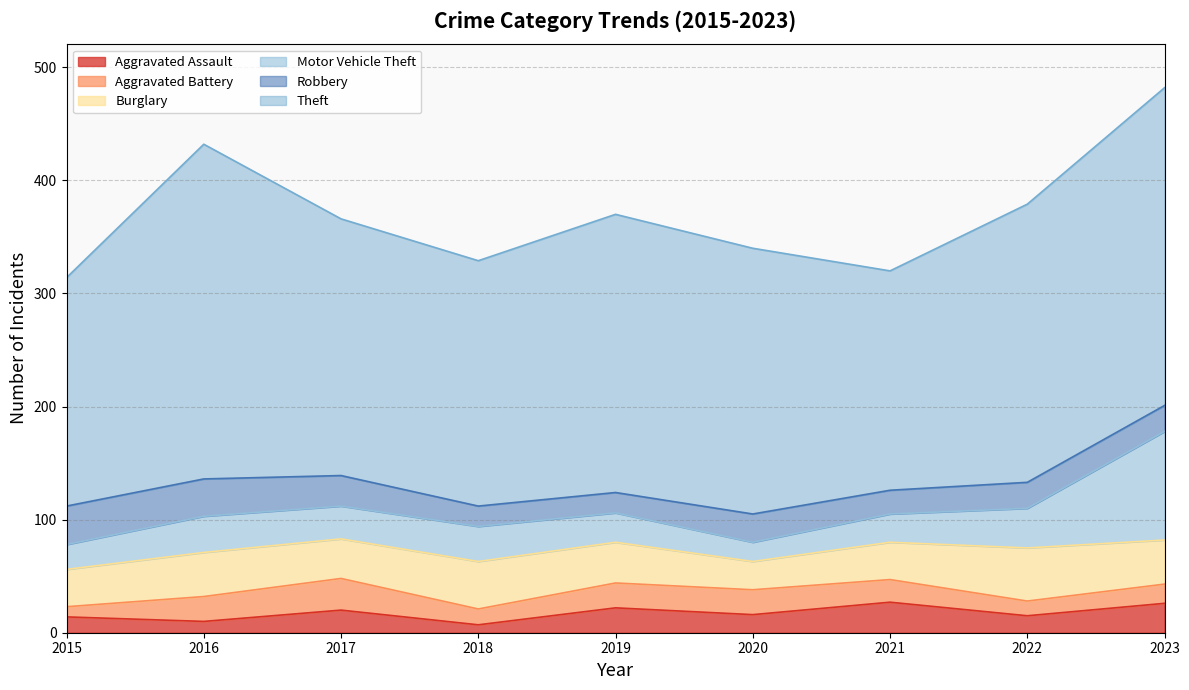

Where is the first local maximum for Theft?

2016